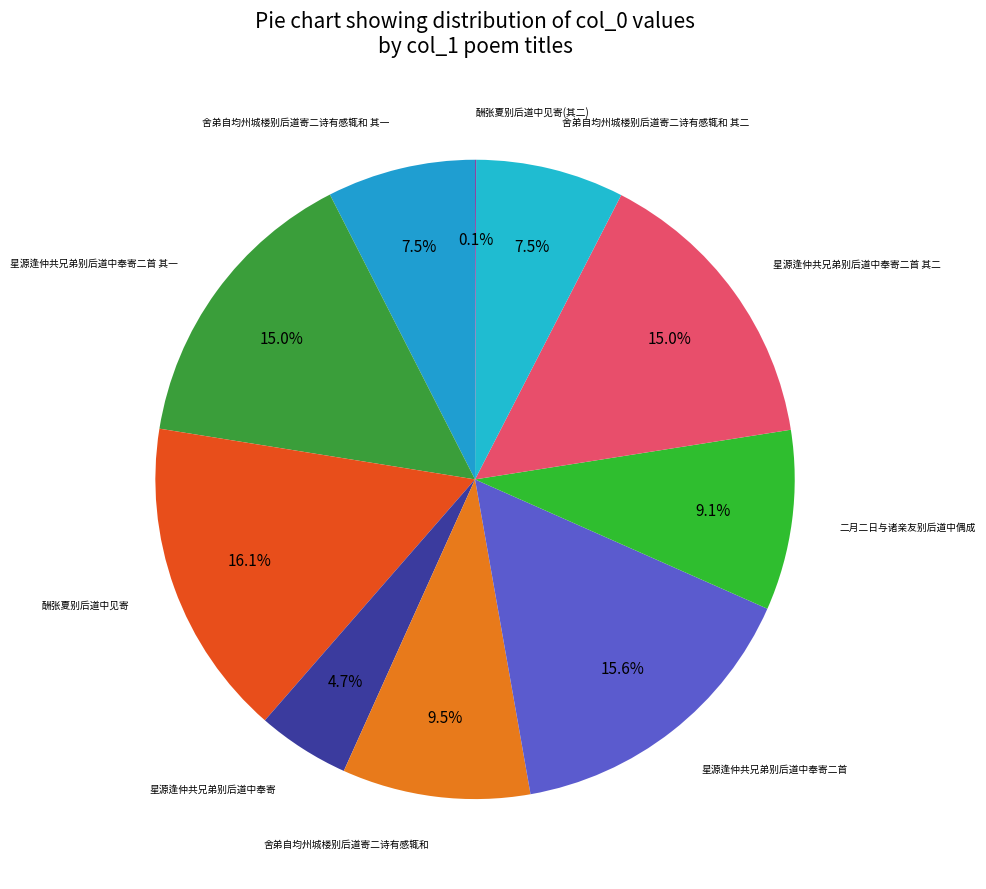

How many segments does this pie chart have?

10